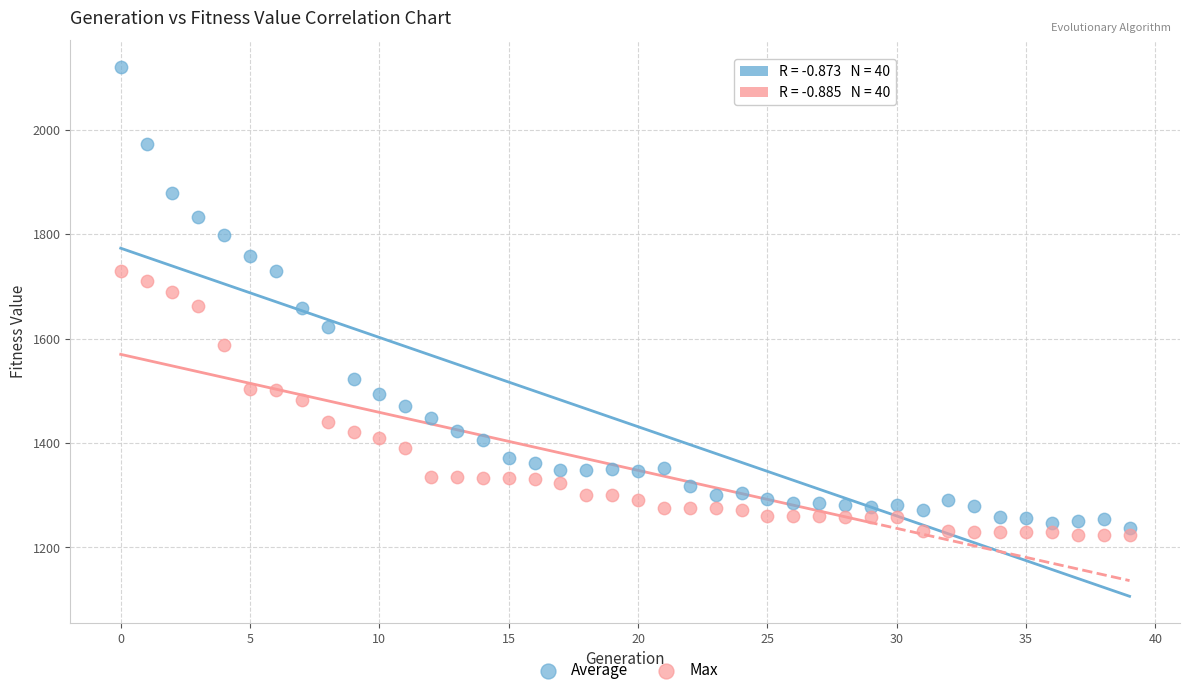

Across all data points, what is the range of Y values (max minus min)?

896.0